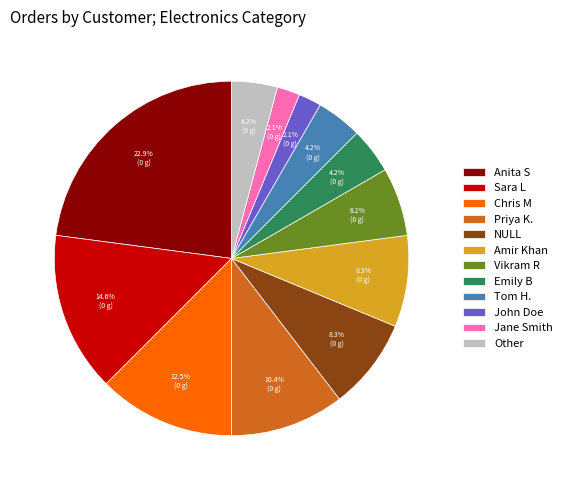

Which slice is the largest?

Anita S